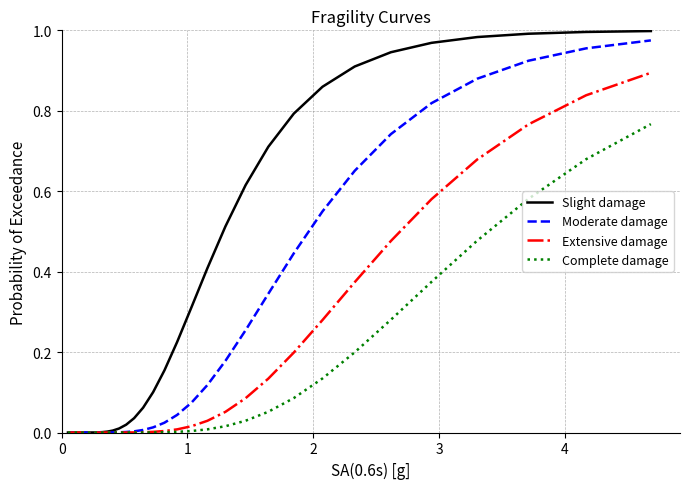

How many lines are shown in the chart?

4